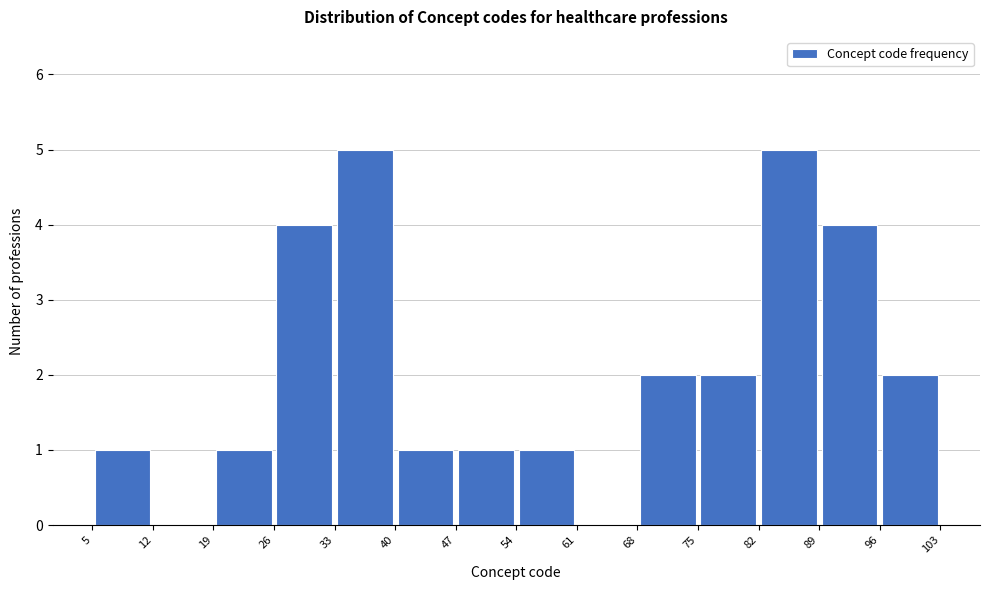

What is the height of the bar covering 96 to 103 on the x-axis? The values are not printed on the chart, so give them approximately, as read against the axis.

2